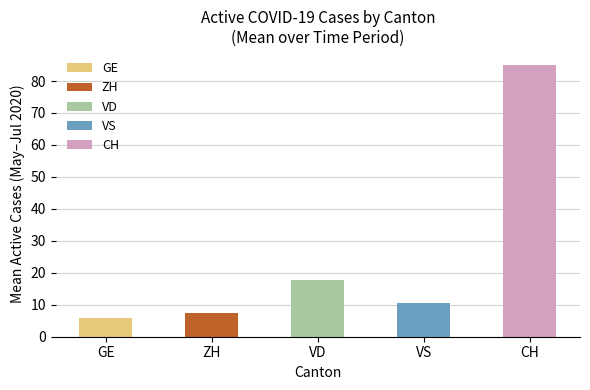

Is it true that VS equals 12 at 2020-06-06?

True